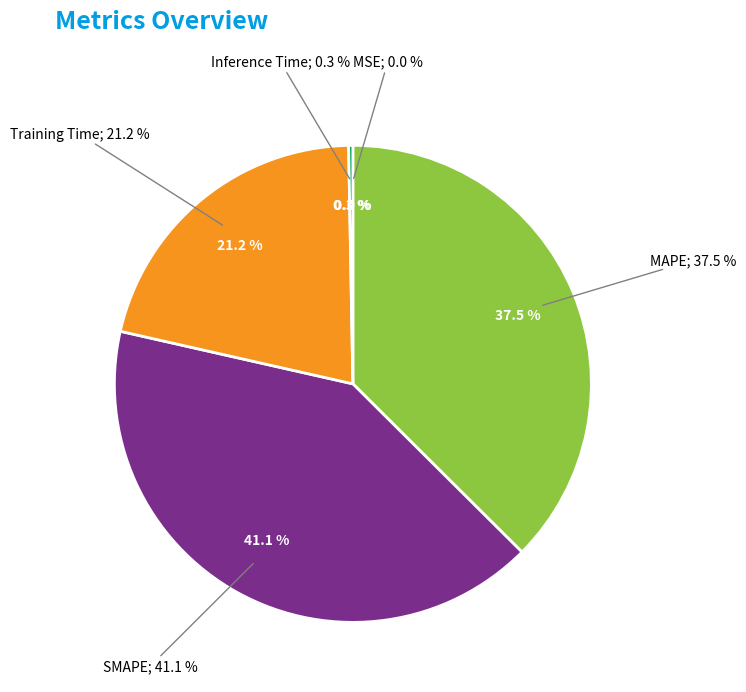

What is the smallest slice in the pie chart?

MSE